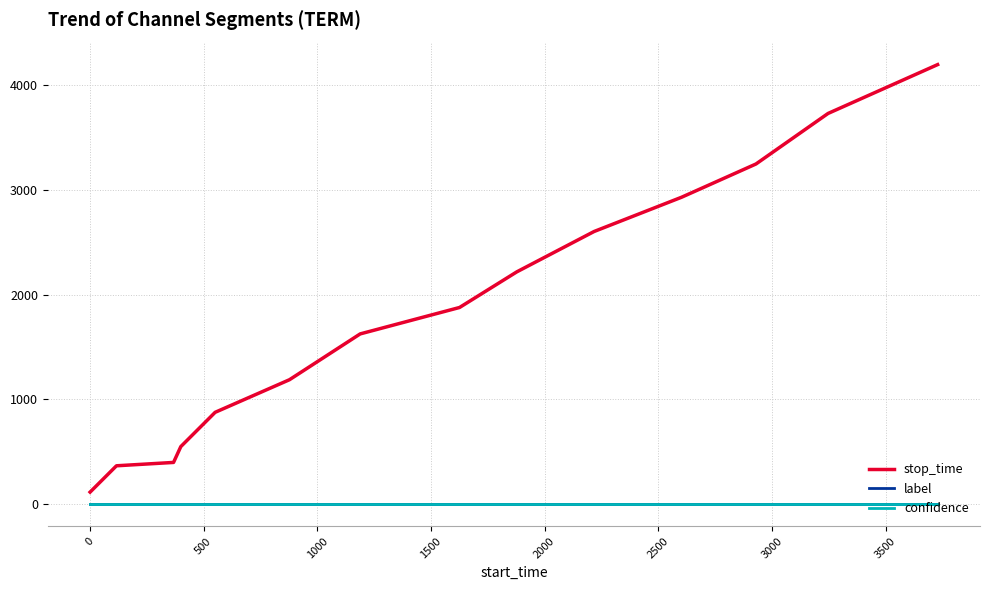

Which series has the widest spread of values?

stop_time